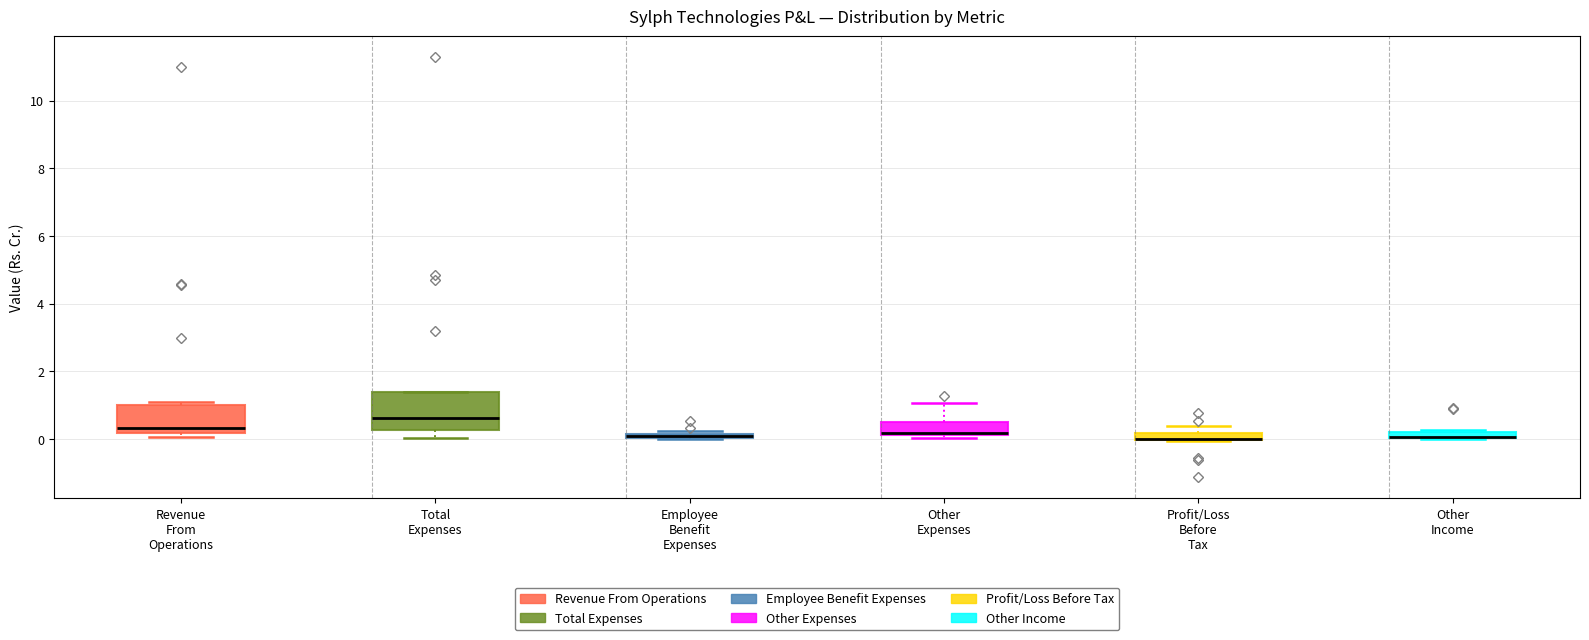

Where is the lower edge of the box for Revenue From Operations on the y-axis? The values are not printed on the chart, so give them approximately, as read against the axis.

0.2